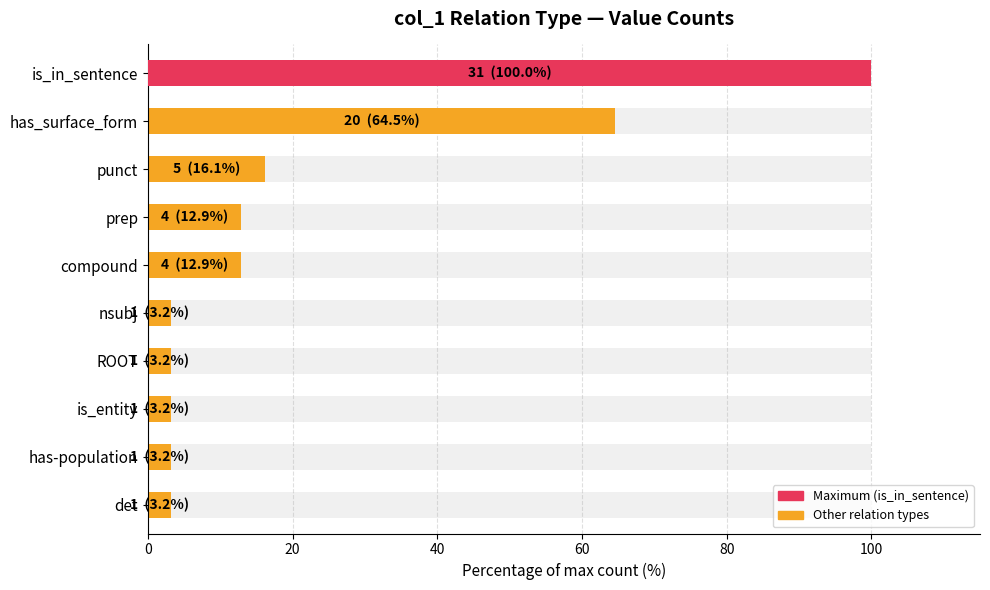

The value at det is 3.2. True or false?

True